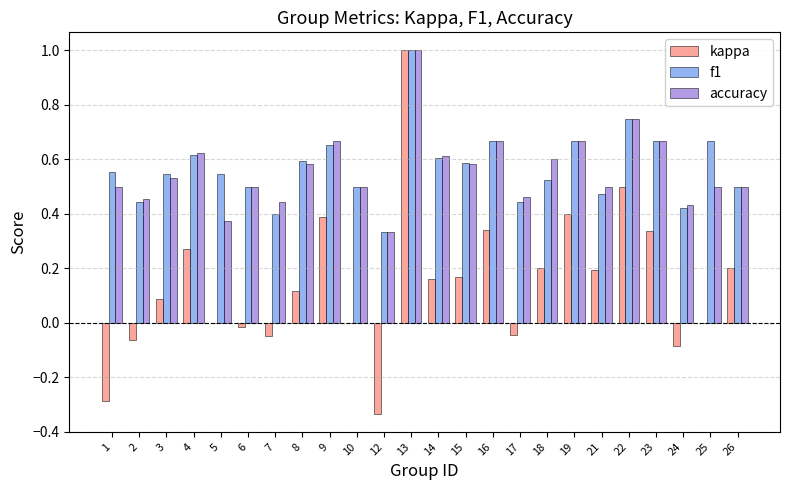

The value of f1 at 10 is 0.2. True or false?

False